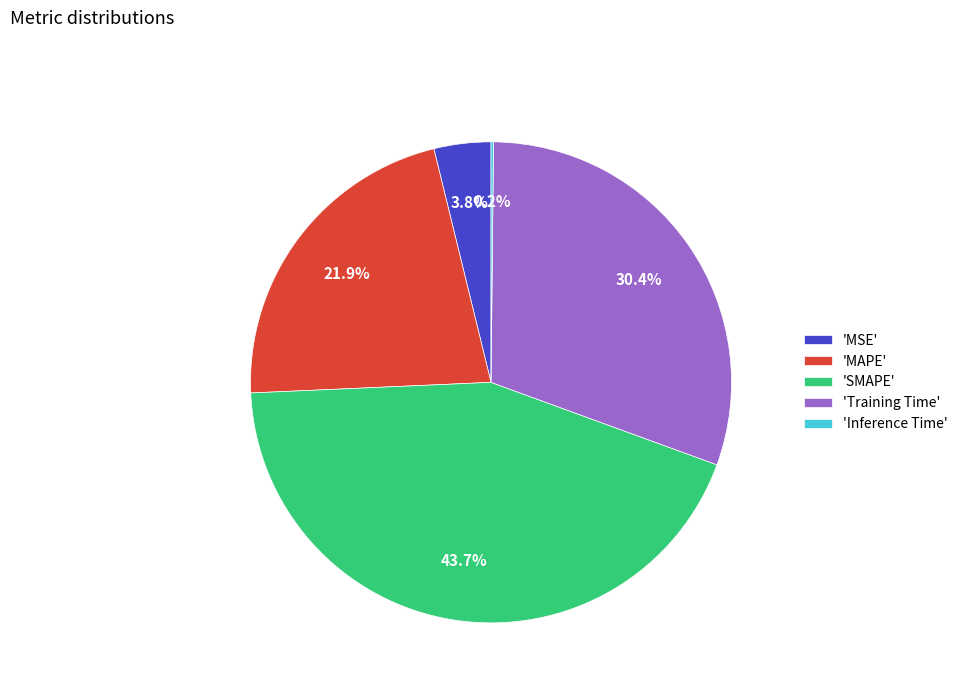

Does any single category account for the majority?

No